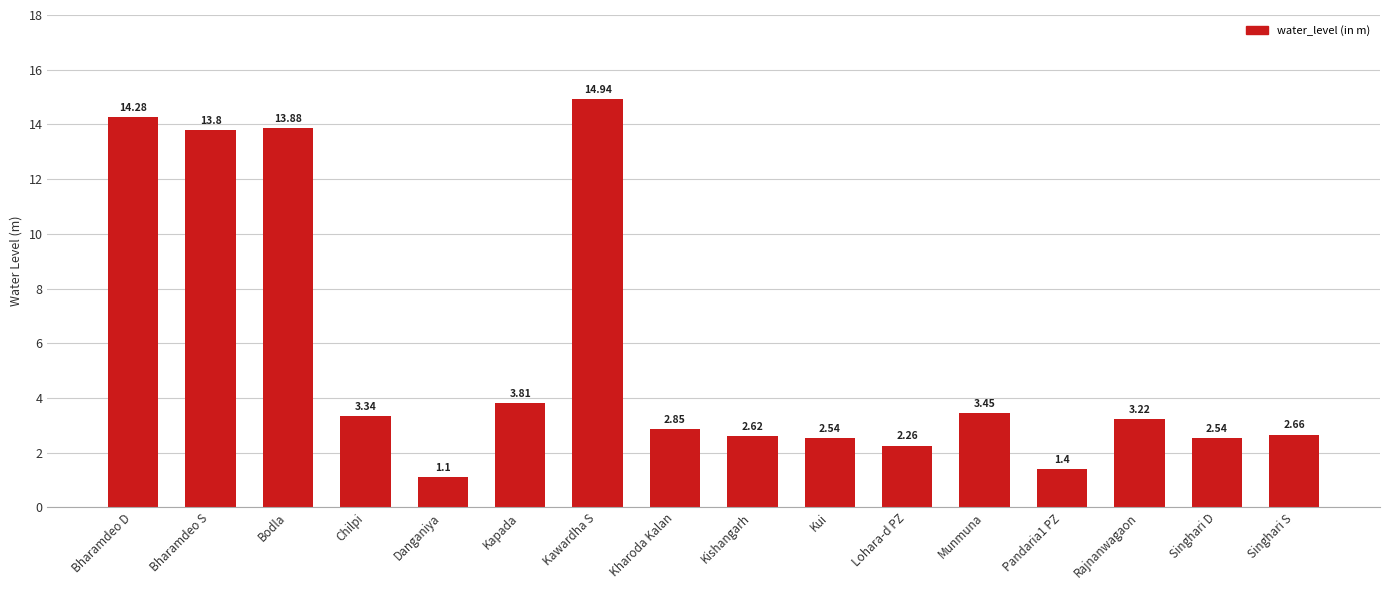

What is the difference between the second highest and minimum values?

13.2